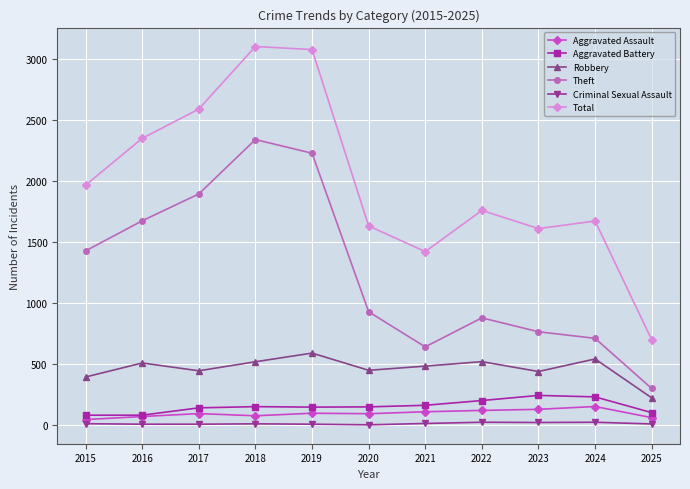

What is the difference between the highest and lowest values at 2016?

2344